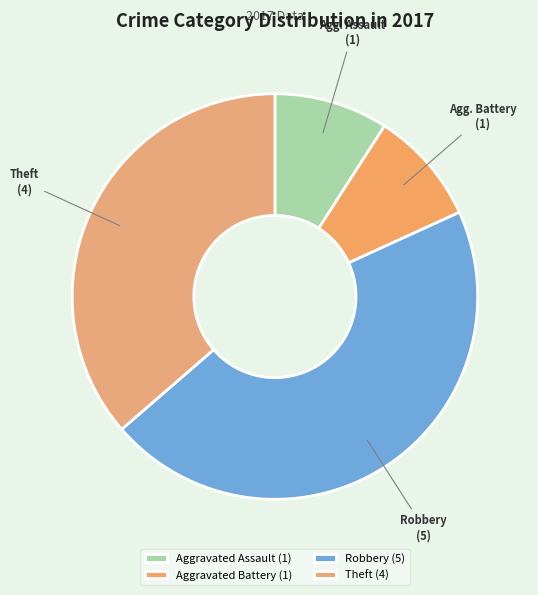

What percentage is the Aggravated Battery slice, to the nearest percent?

9%